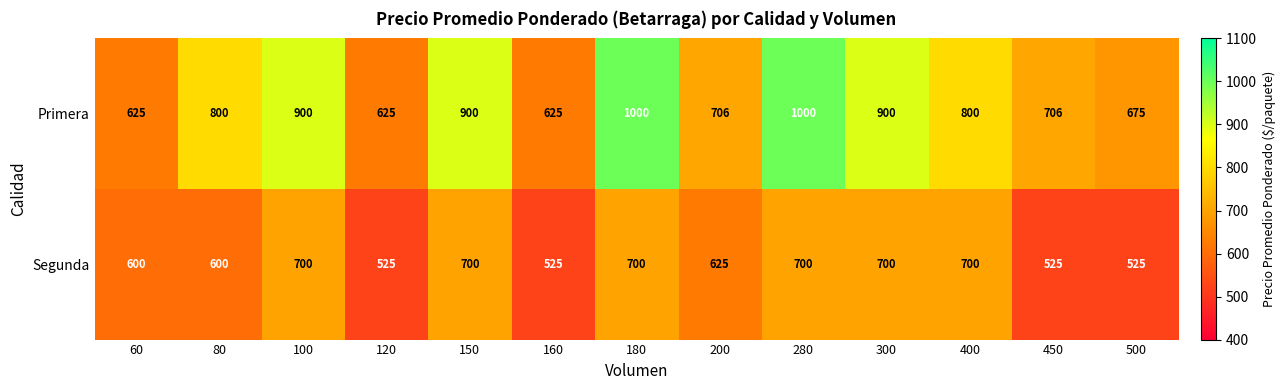

What is the average value of the Segunda series?

625